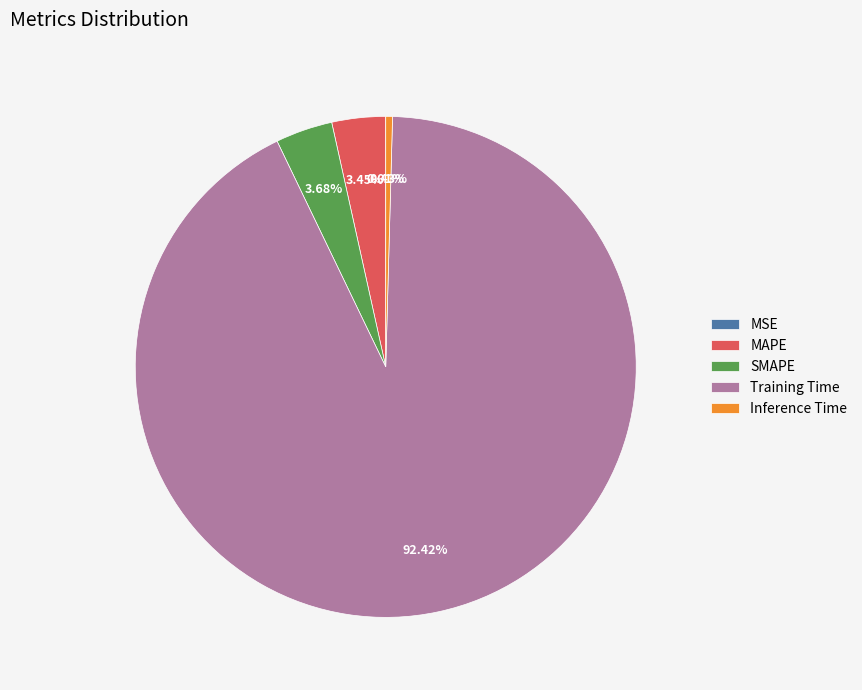

Is the sum of Inference Time and Training Time greater than half?

Yes